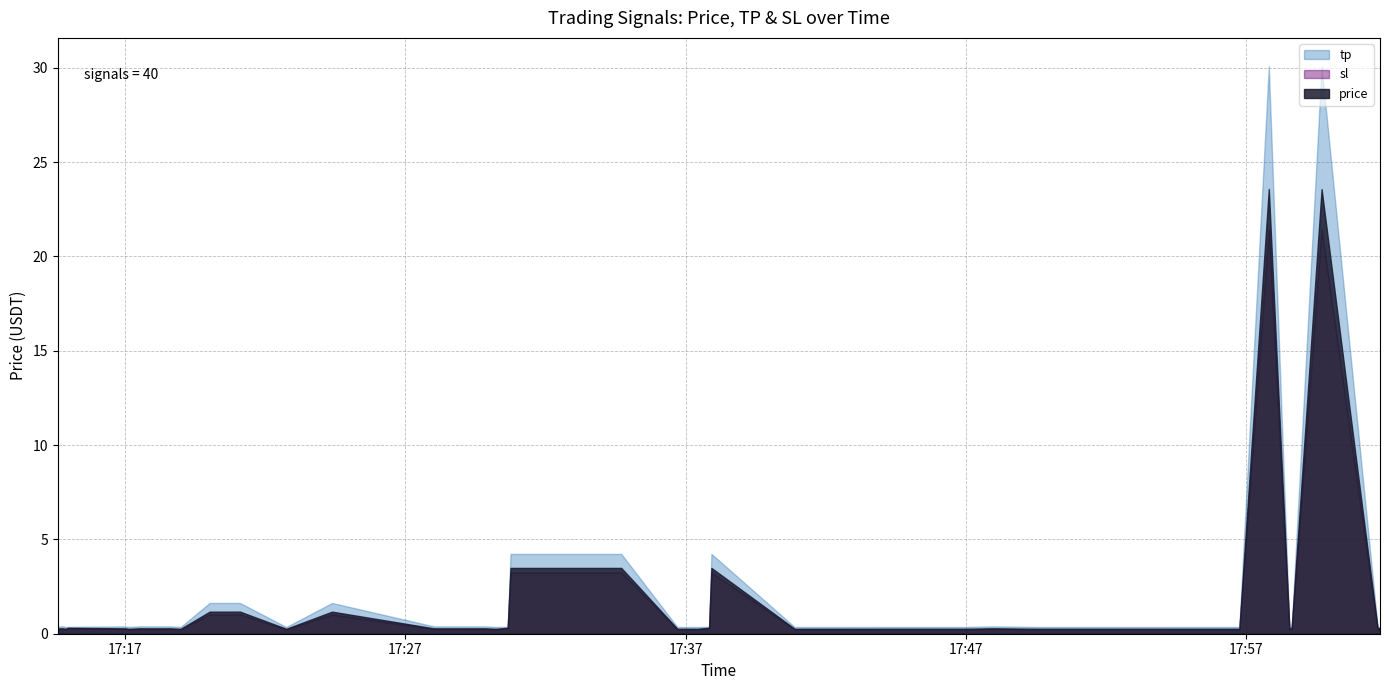

List the labels in order of tp value, largest first.

2025-07-22 17:57:48, 2025-07-22 17:59:41, 2025-07-22 17:30:45, 2025-07-22 17:34:42, 2025-07-22 17:37:55, 2025-07-22 17:20:01, 2025-07-22 17:21:06, 2025-07-22 17:24:23, 2025-07-22 17:14:42, 2025-07-22 17:17:31, 2025-07-22 17:18:35, 2025-07-22 17:29:50, 2025-07-22 17:47:59, 2025-07-22 17:14:48, 2025-07-22 17:17:00, 2025-07-22 17:29:05, 2025-07-22 17:14:36, 2025-07-22 17:16:56, 2025-07-22 17:28:01, 2025-07-22 17:37:50, 2025-07-22 17:58:37, 2025-07-22 17:14:58, 2025-07-22 17:30:39, 2025-07-22 18:01:46, 2025-07-22 17:58:32, 2025-07-22 17:44:16, 2025-07-22 17:46:57, 2025-07-22 17:49:37, 2025-07-22 17:55:26, 2025-07-22 17:56:45, 2025-07-22 18:01:41, 2025-07-22 17:14:52, 2025-07-22 17:17:08, 2025-07-22 17:18:59, 2025-07-22 17:30:15, 2025-07-22 17:36:42, 2025-07-22 17:37:26, 2025-07-22 17:40:53, 2025-07-22 17:42:16, 2025-07-22 17:22:45